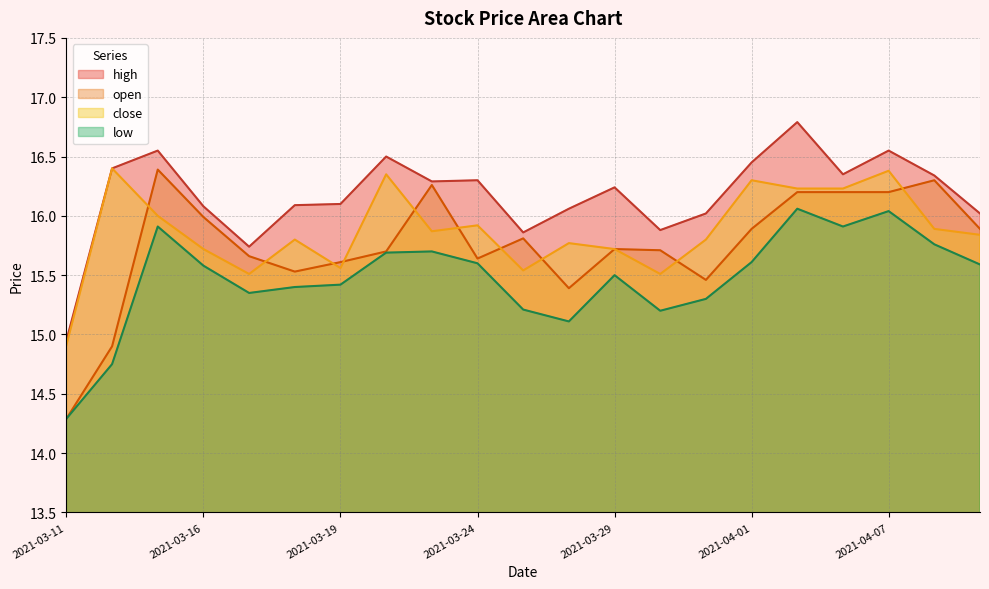

List the labels in order of high value, largest first.

2021-04-02, 2021-03-15, 2021-04-07, 2021-03-22, 2021-04-01, 2021-03-12, 2021-04-06, 2021-04-08, 2021-03-24, 2021-03-23, 2021-03-29, 2021-03-19, 2021-03-18, 2021-03-16, 2021-03-26, 2021-03-31, 2021-04-09, 2021-03-30, 2021-03-25, 2021-03-17, 2021-03-11